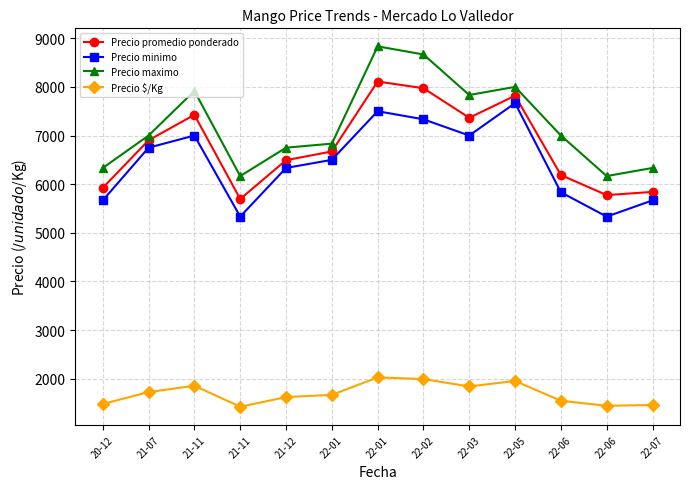

What are all the series names shown in the legend?

Precio promedio ponderado, Precio minimo, Precio maximo, Precio $/Kg